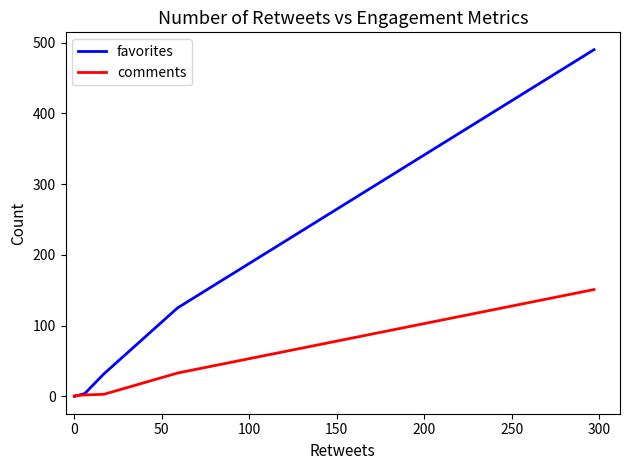

Rank the series by their maximum value, from highest to lowest.

favorites, comments